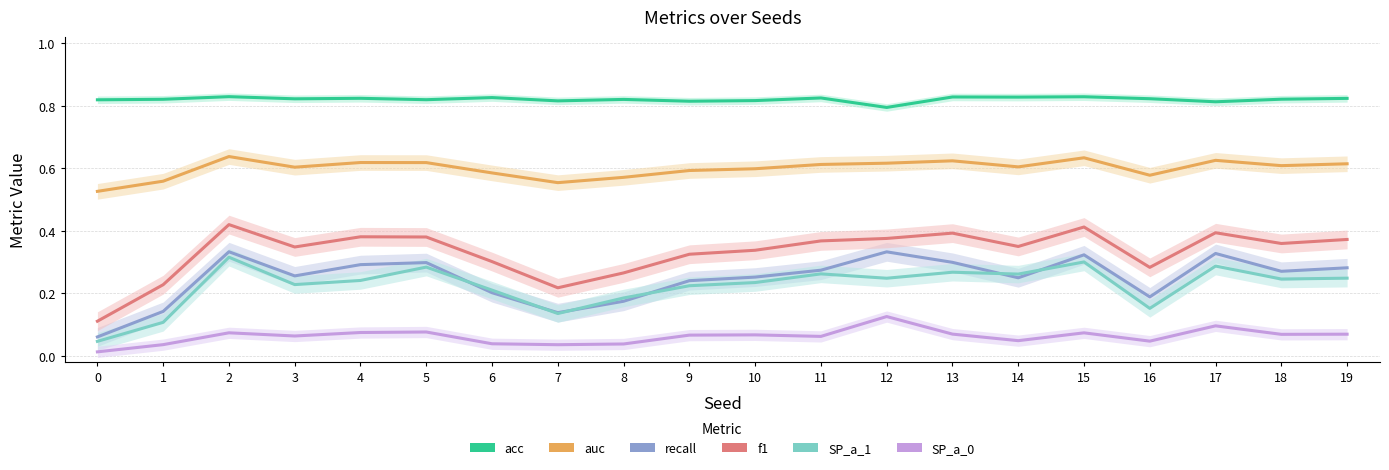

True or false: auc and SP_a_0 intersect in this chart.

False